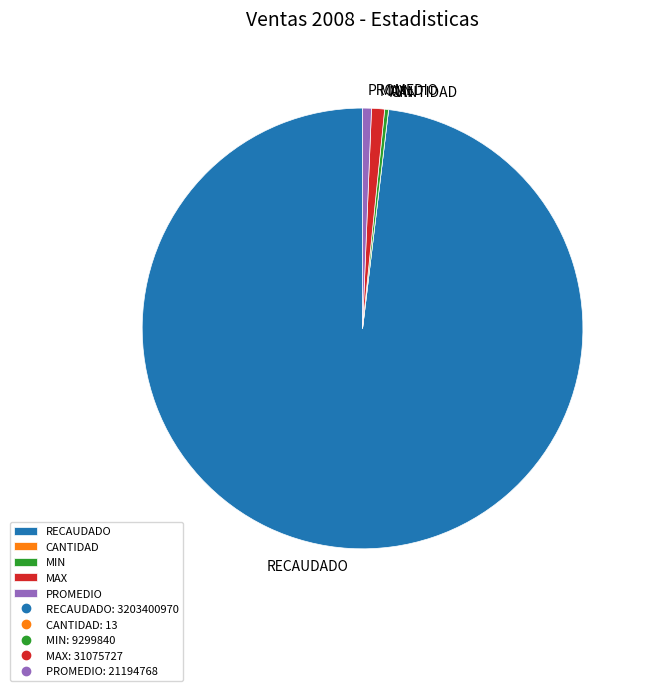

Does any single category account for the majority?

Yes